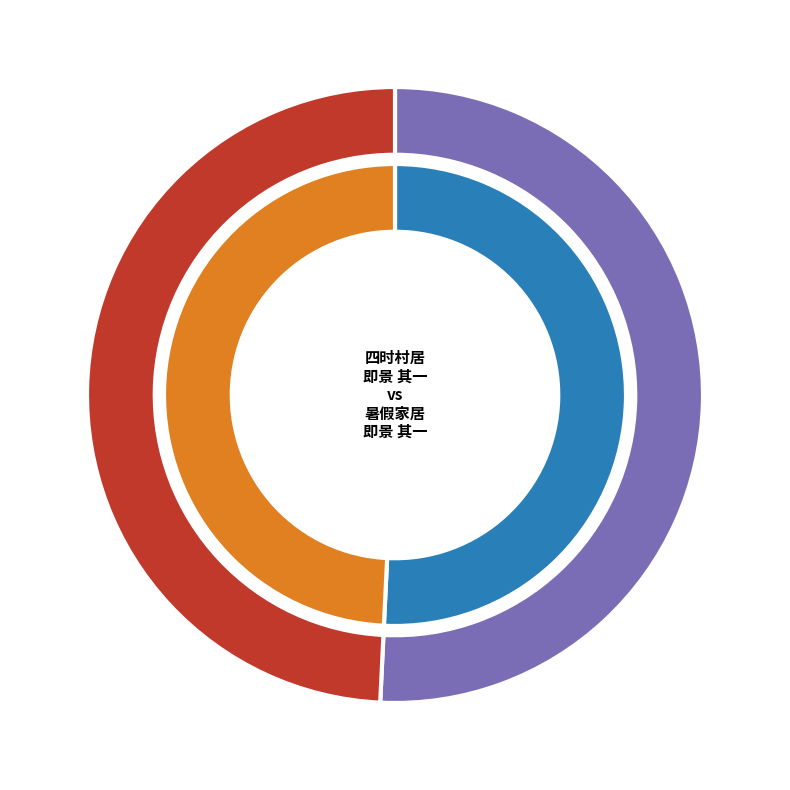

To the nearest percent, what portion does 四时村居即景 其一 represent?

51%